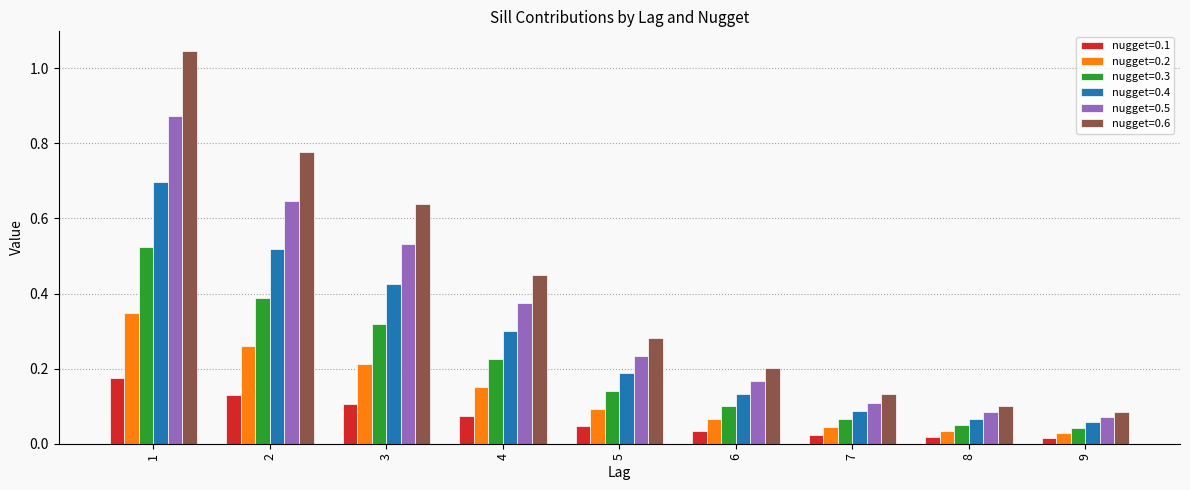

Which series has the largest total across all categories?

nugget=0.6